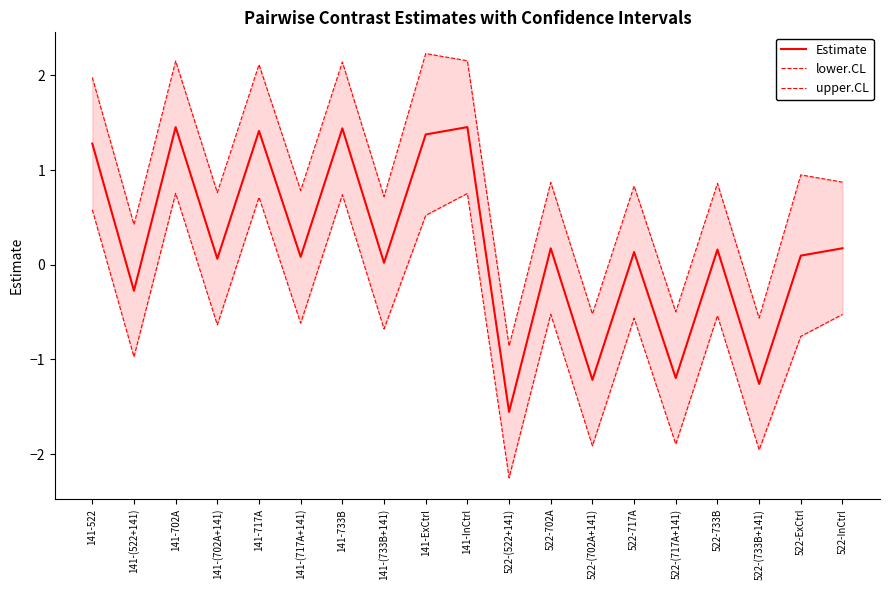

True or false: upper.CL and Estimate cross at least once.

False